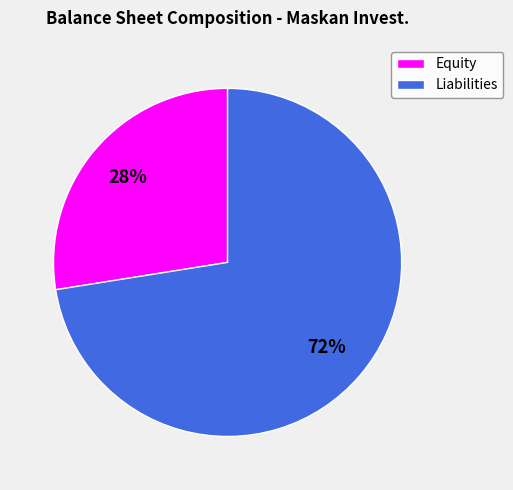

Which has a higher value, Liabilities or Equity?

Liabilities